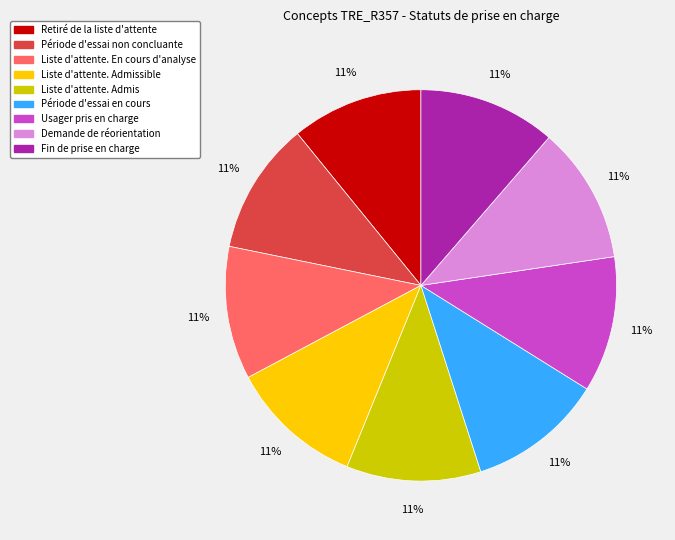

To the nearest percent, what is the average slice percentage?

11%